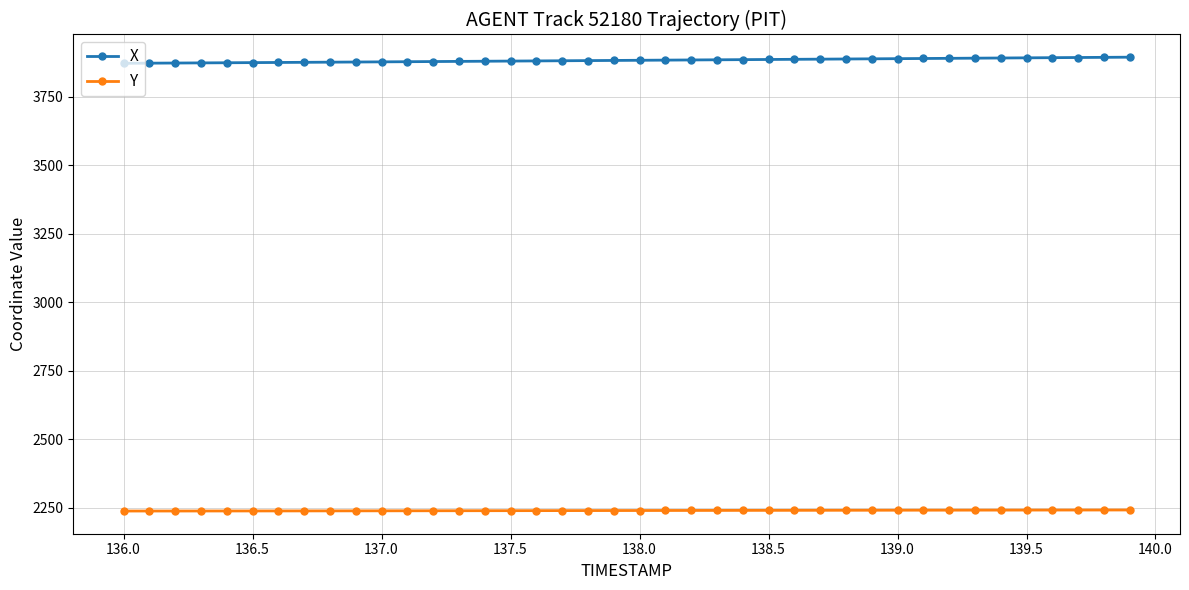

What is the average value of the X series?

3883.3